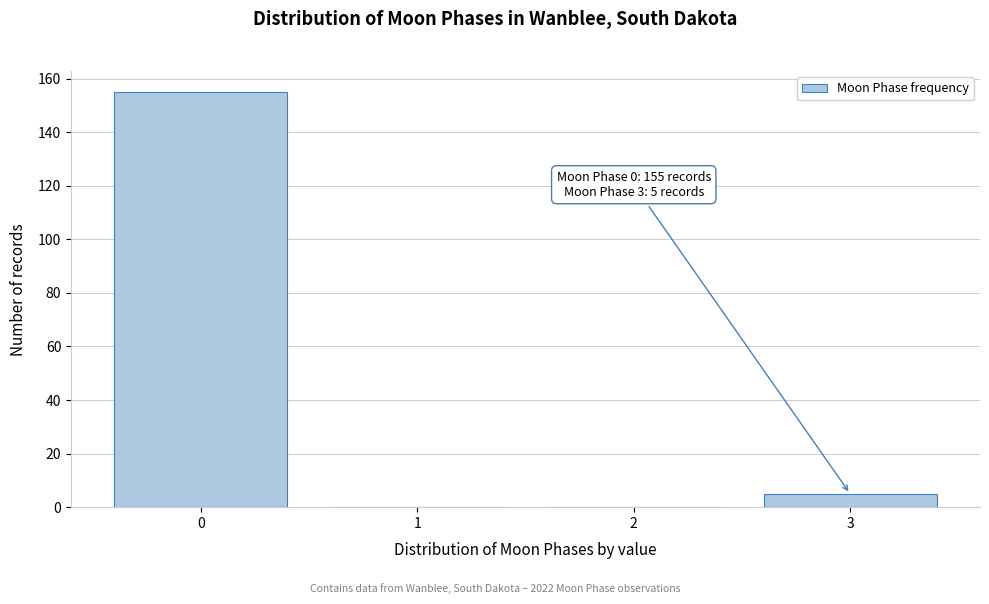

Reading left to right, extract all data points from this chart.

0=155	1=0	2=0	3=5